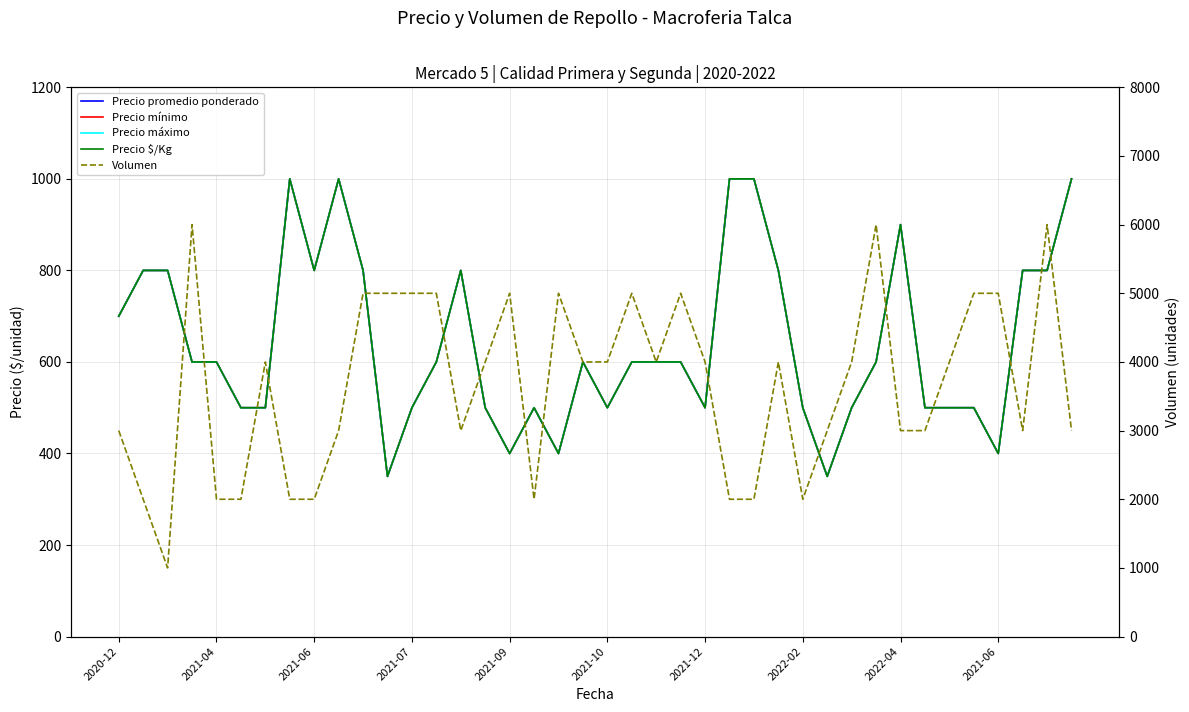

At which label does Precio mínimo first exceed 600?

2020-12